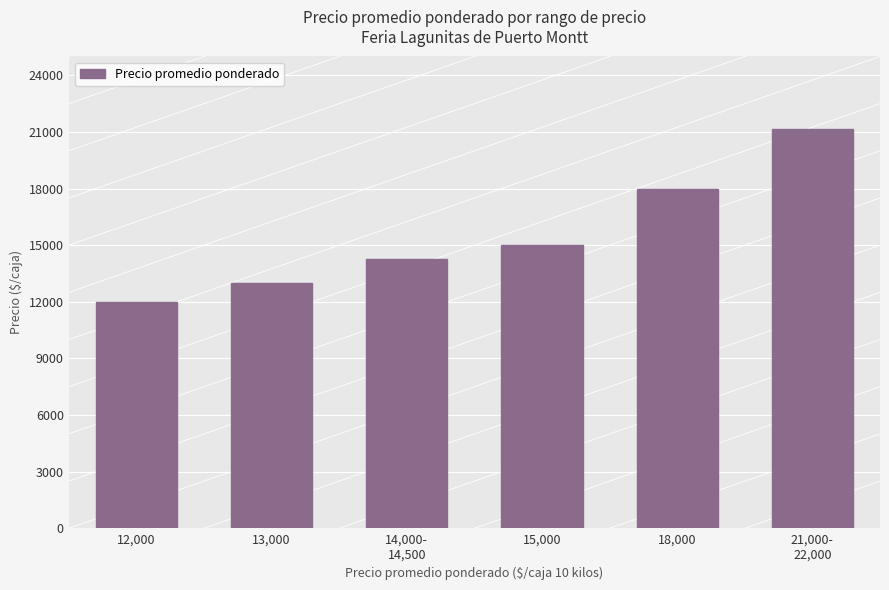

What is the label of the 4th bar from the right?

14,000-
14,500